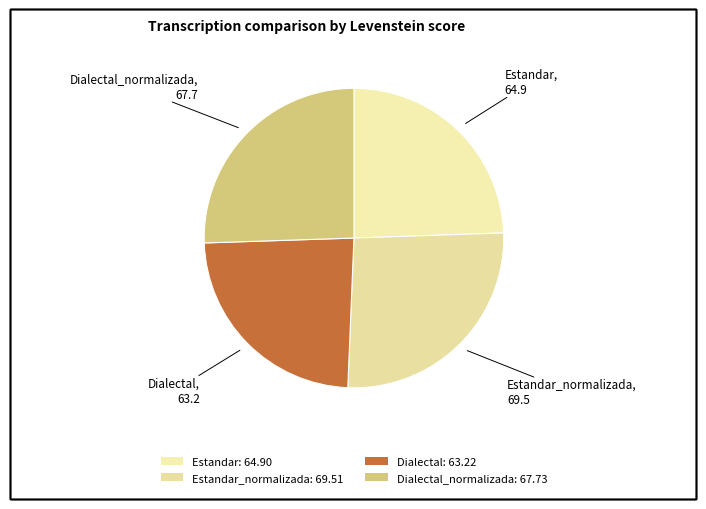

How many slices are in this pie chart?

4